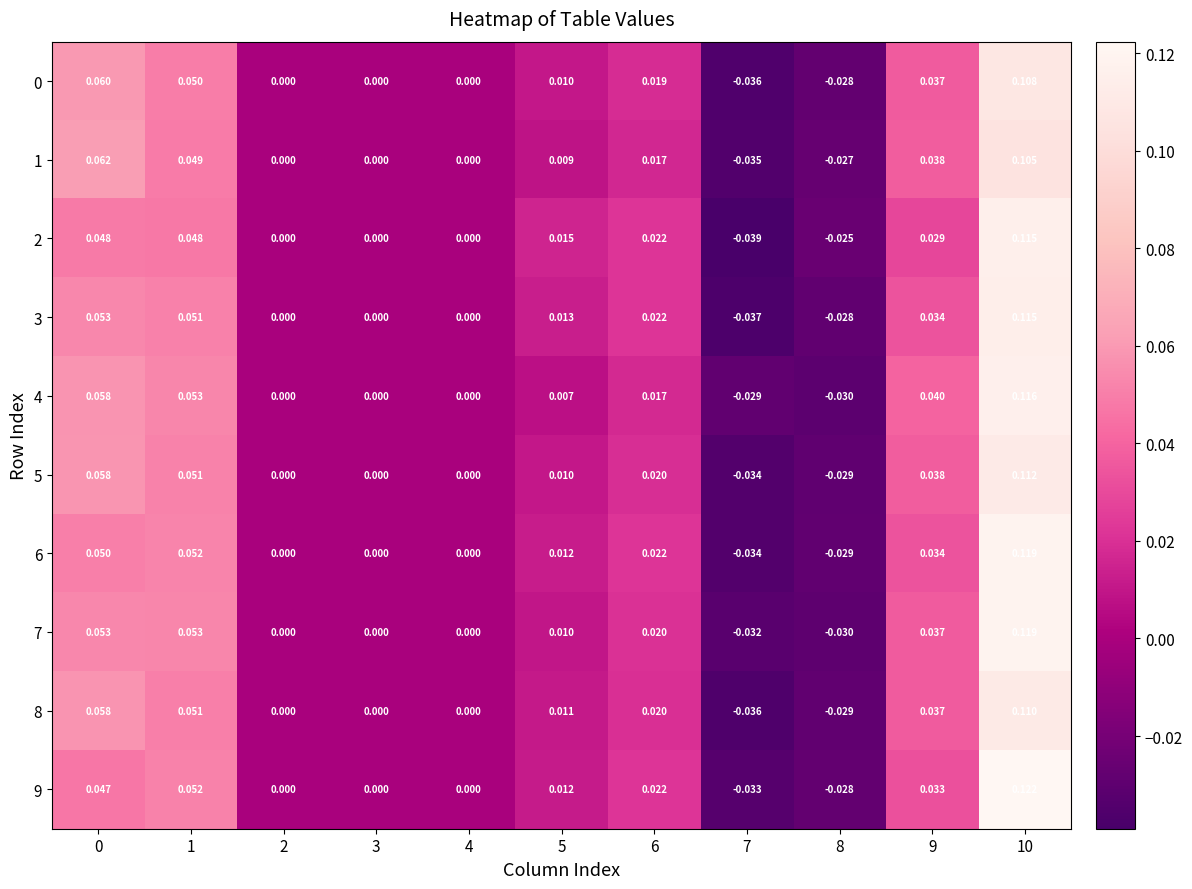

Is the value of 4 at 2 greater than the value of 8 at 9?

No